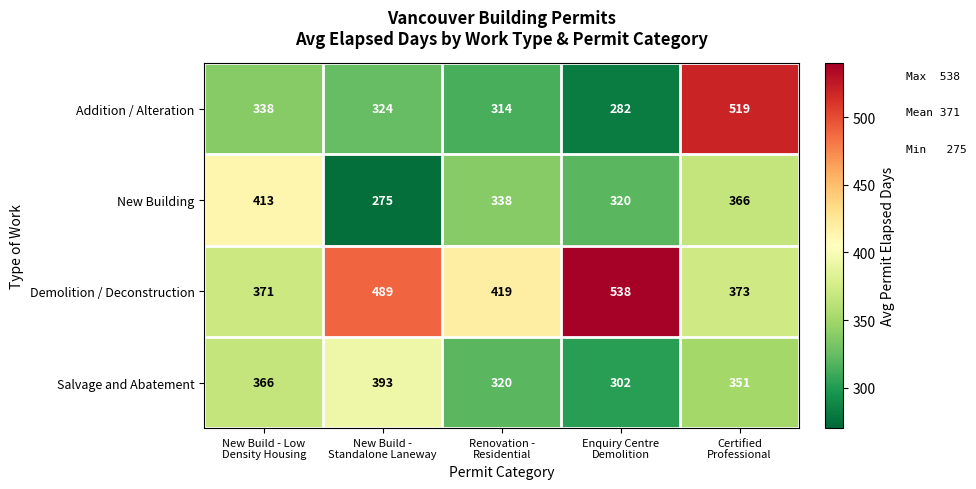

At Certified
Professional, list the series in order from smallest to largest.

Salvage and Abatement, New Building, Demolition / Deconstruction, Addition / Alteration